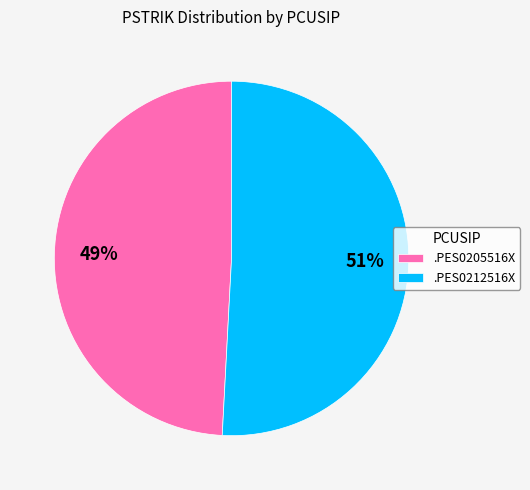

To the nearest percent, what is the difference between the largest and smallest slice percentages?

2%